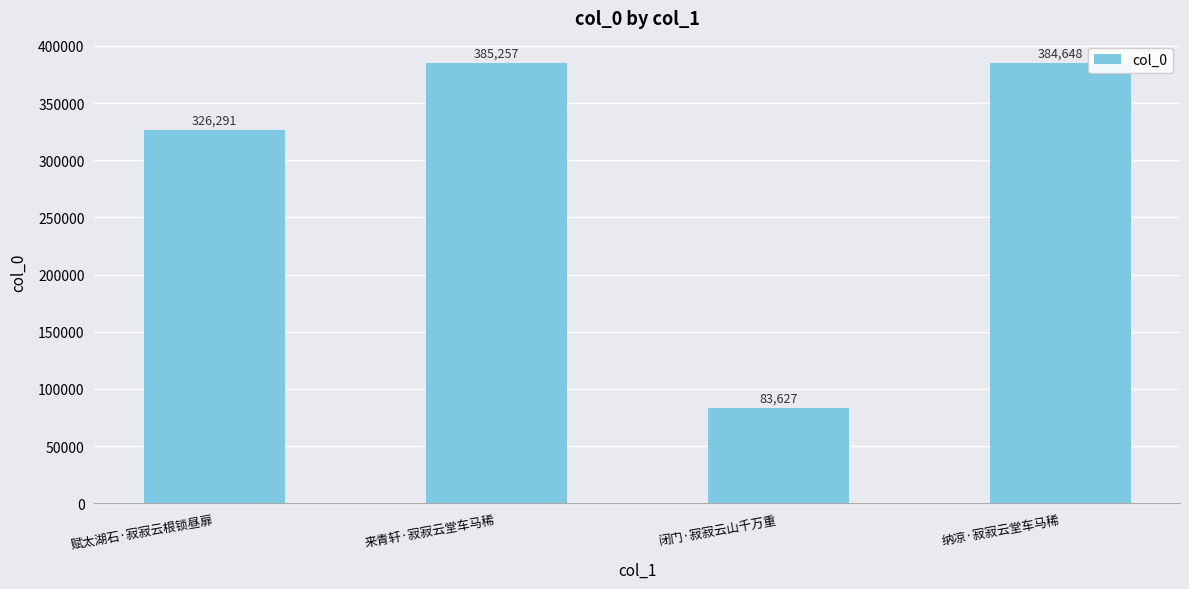

Which label corresponds to the smallest value in the chart?

闭门·寂寂云山千万重